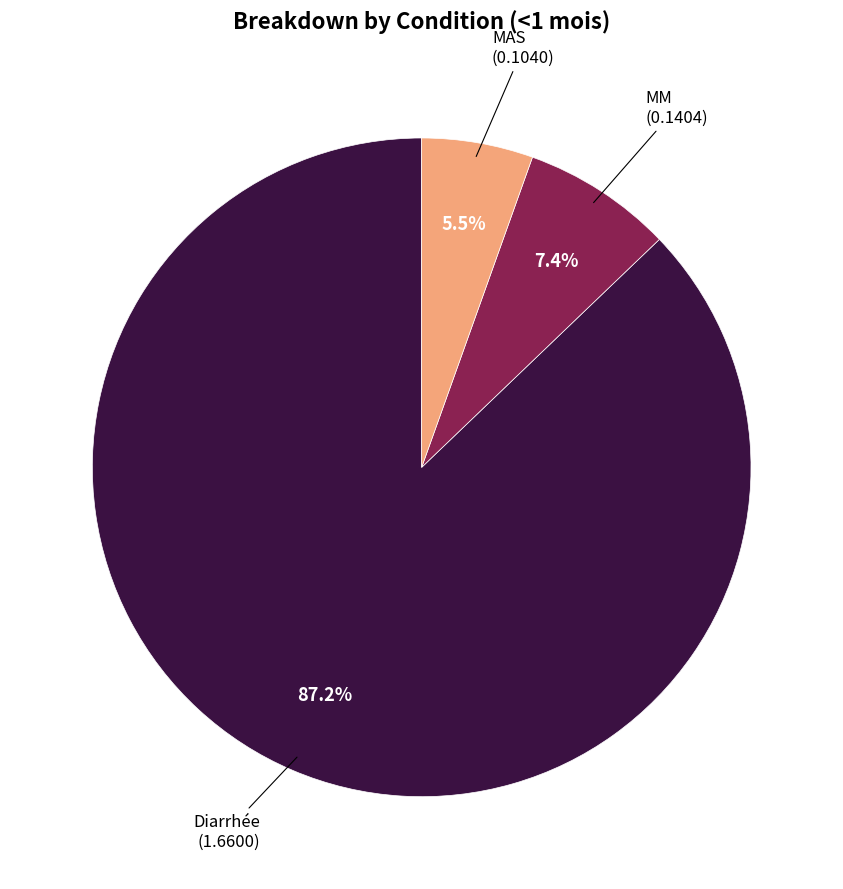

Is there a majority slice in this chart?

Yes